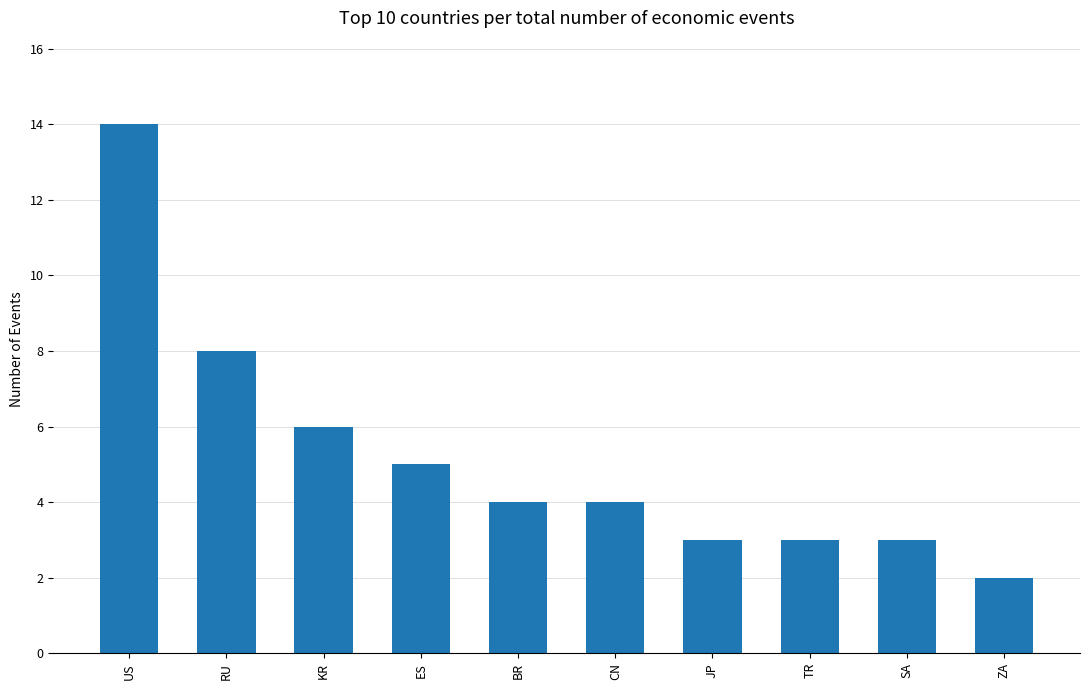

Count the number of categories in the chart.

10